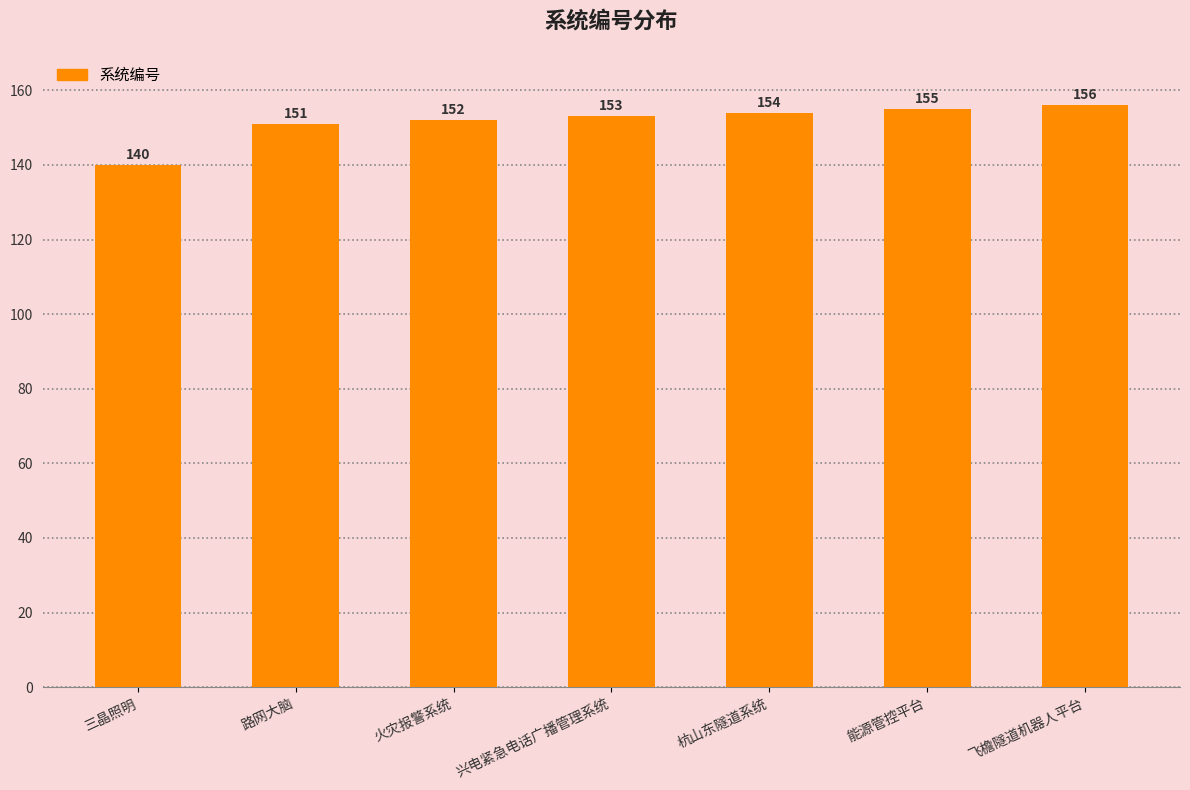

True or false: the data shows 219 at 杭山东隧道系统.

False